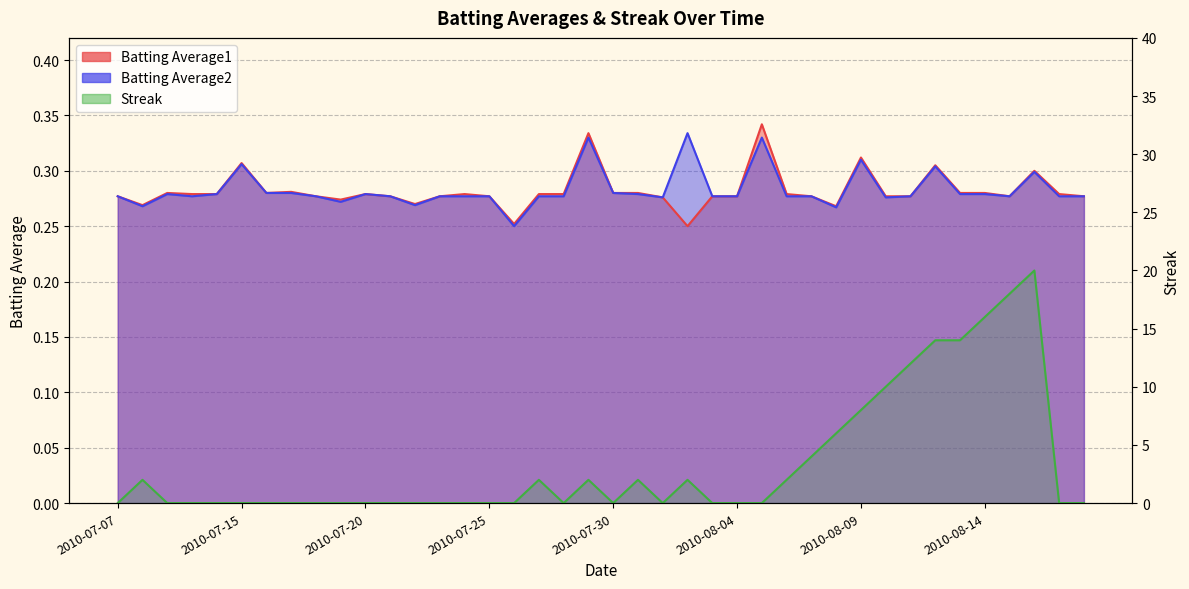

Count the number of categories in the chart.

40